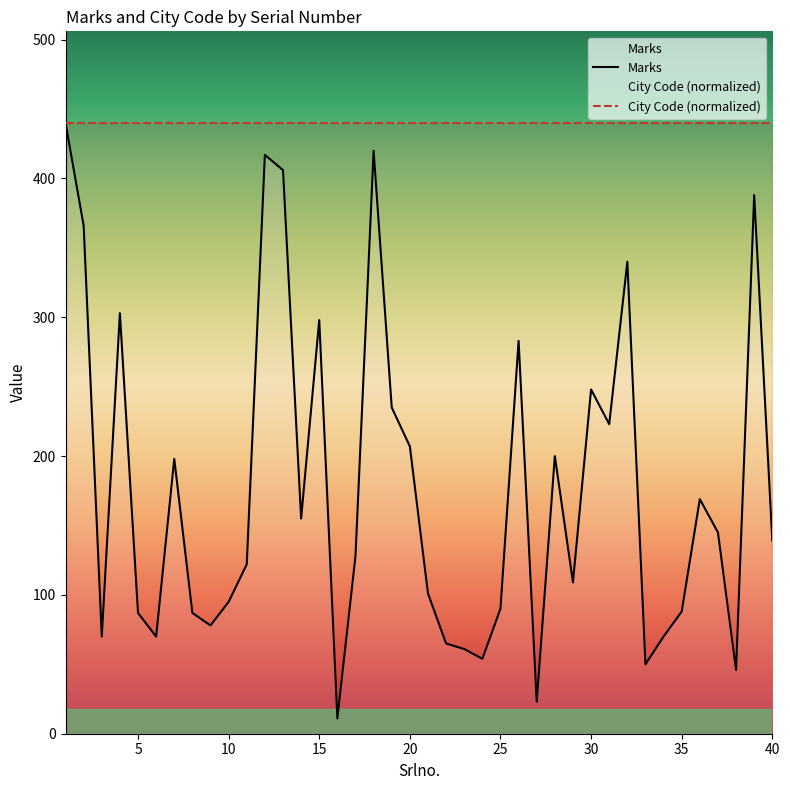

How many lines are shown in the chart?

2